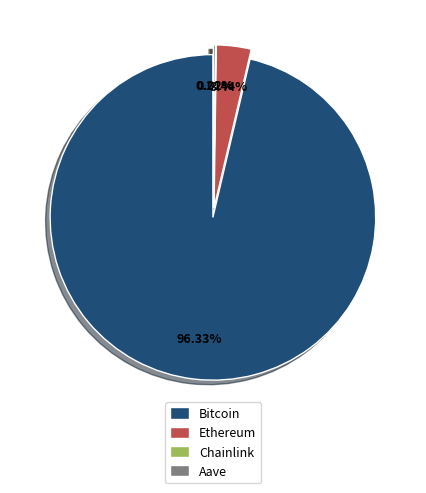

Which slice is the largest?

Bitcoin